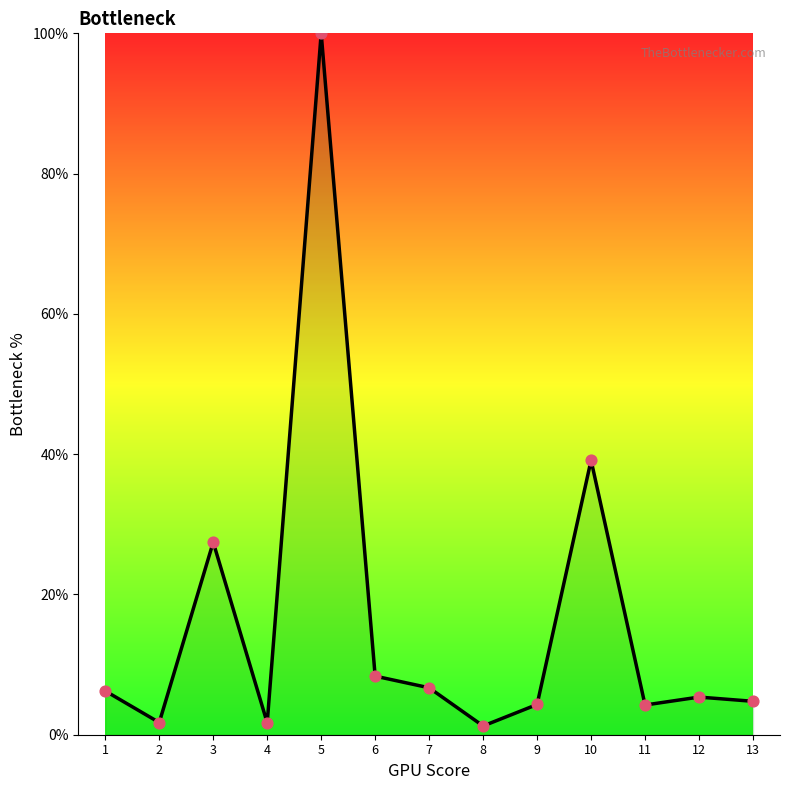

Approximately how many times larger is the value at 4 compared to 6?

0.2